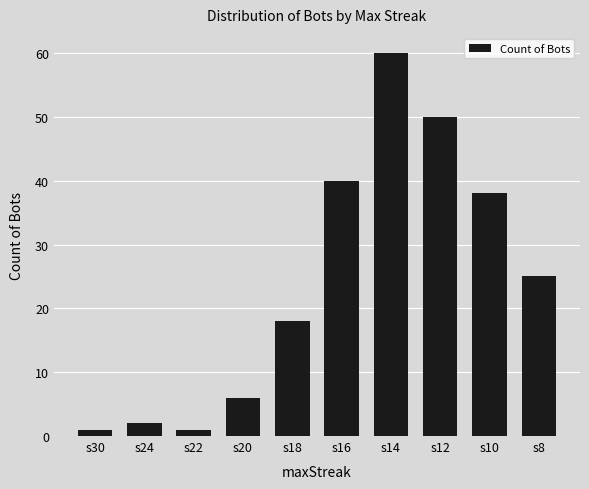

Approximately how many times larger is the value at s20 compared to s24?

3.0